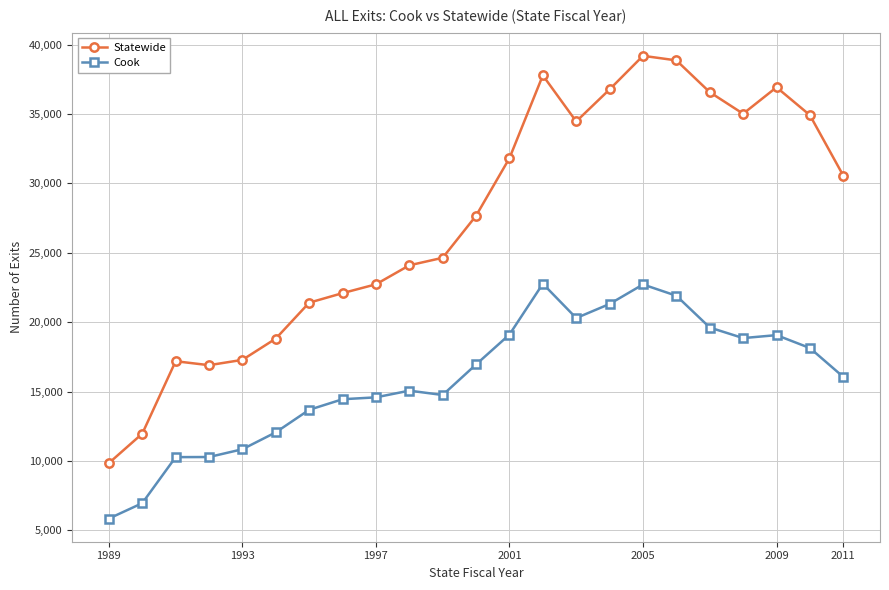

True or false: Cook and Statewide intersect in this chart.

False